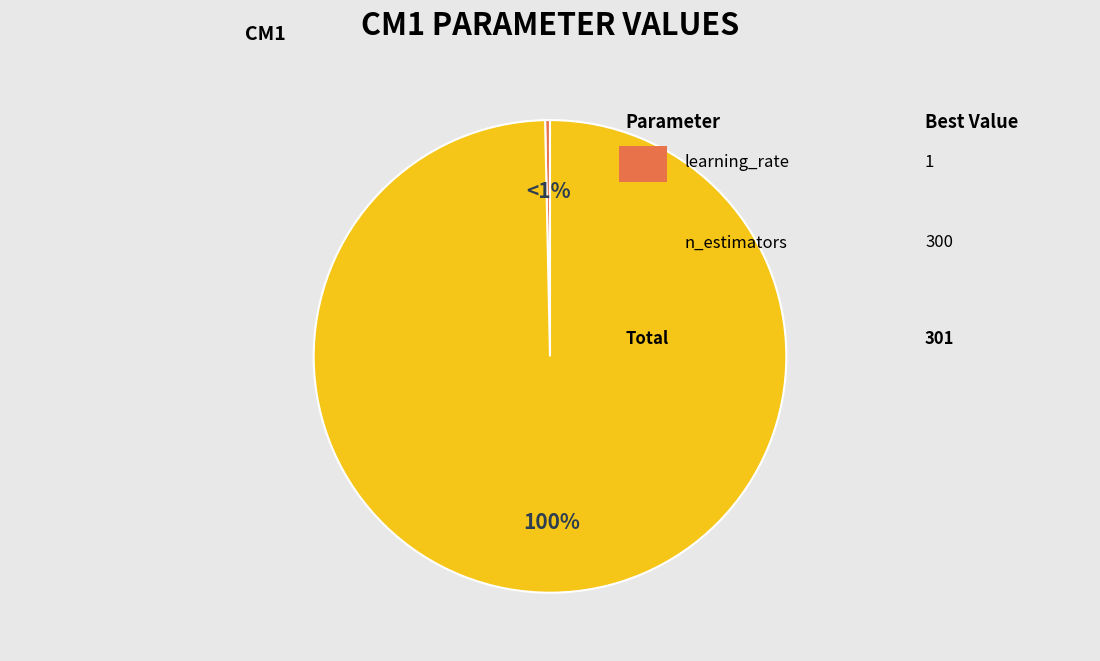

Is the sum of n_estimators and learning_rate greater than half?

Yes